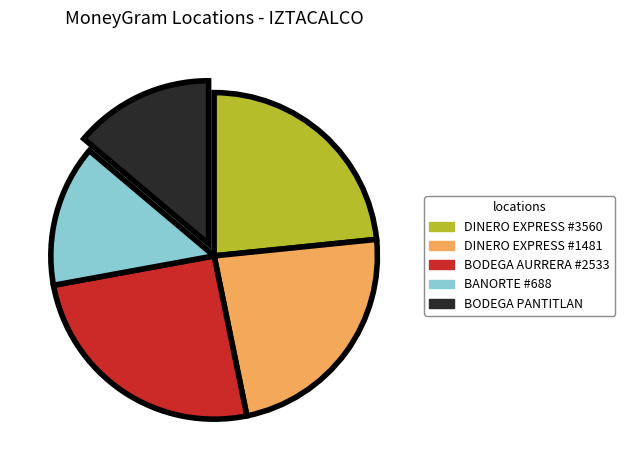

How many segments does this pie chart have?

5